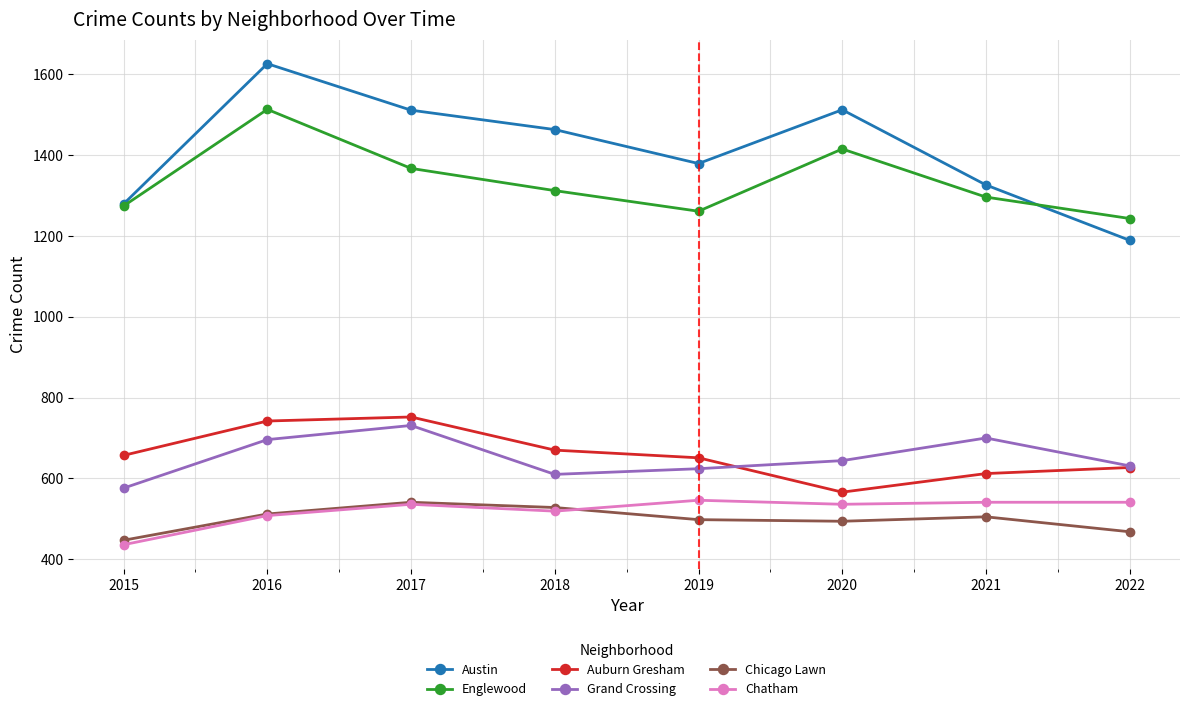

At which category is the sum across all series the highest?

2016